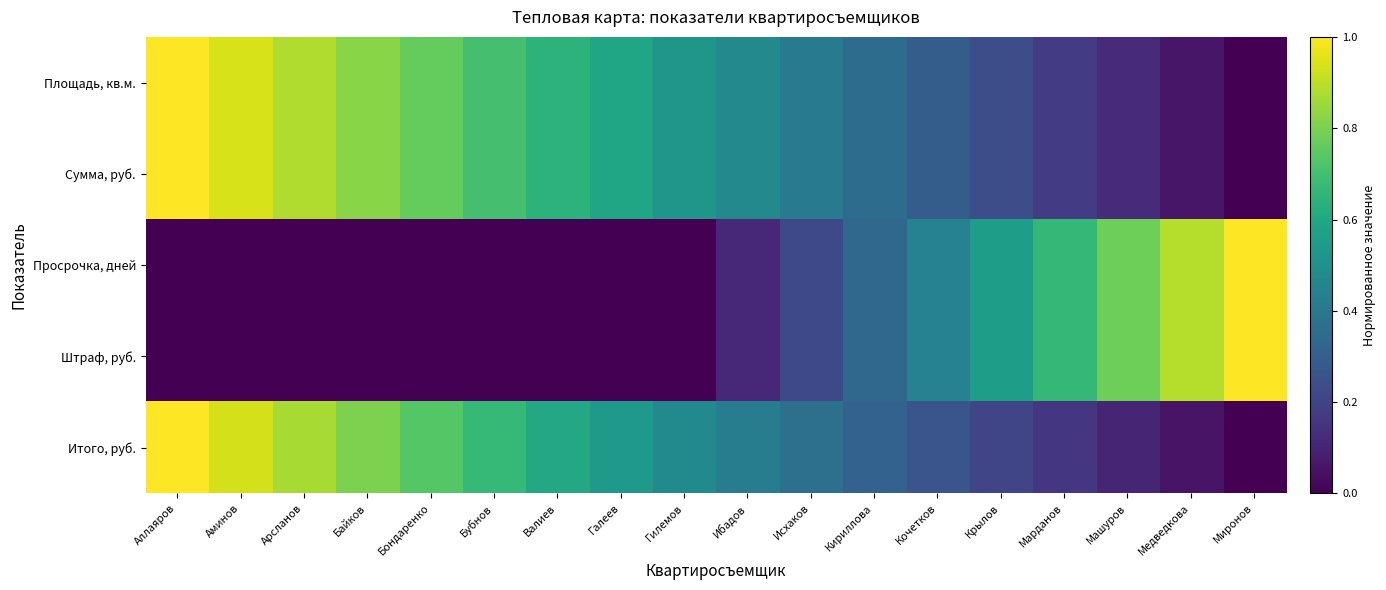

Reading left to right, extract all data points from this chart.

Площадь, кв.м.: Аллаяров=1.0	Аминов=0.9	Арсланов=0.9	Байков=0.8	Бондаренко=0.8	Бубнов=0.7	Валиев=0.6	Галеев=0.6	Гилемов=0.5	Ибадов=0.5	Исхаков=0.4	Кириллова=0.4	Кочетков=0.3	Крылов=0.2	Марданов=0.2	Машуров=0.1	Медведкова=0.1	Миронов=0.0
Сумма, руб.: Аллаяров=1.0	Аминов=0.9	Арсланов=0.9	Байков=0.8	Бондаренко=0.8	Бубнов=0.7	Валиев=0.6	Галеев=0.6	Гилемов=0.5	Ибадов=0.5	Исхаков=0.4	Кириллова=0.4	Кочетков=0.3	Крылов=0.2	Марданов=0.2	Машуров=0.1	Медведкова=0.1	Миронов=0.0
Просрочка, дней: Аллаяров=0.0	Аминов=0.0	Арсланов=0.0	Байков=0.0	Бондаренко=0.0	Бубнов=0.0	Валиев=0.0	Галеев=0.0	Гилемов=0.0	Ибадов=0.1	Исхаков=0.2	Кириллова=0.3	Кочетков=0.4	Крылов=0.6	Марданов=0.7	Машуров=0.8	Медведкова=0.9	Миронов=1.0
Штраф, руб.: Аллаяров=0.0	Аминов=0.0	Арсланов=0.0	Байков=0.0	Бондаренко=0.0	Бубнов=0.0	Валиев=0.0	Галеев=0.0	Гилемов=0.0	Ибадов=0.1	Исхаков=0.2	Кириллова=0.3	Кочетков=0.4	Крылов=0.6	Марданов=0.7	Машуров=0.8	Медведкова=0.9	Миронов=1.0
Итого, руб.: Аллаяров=1.0	Аминов=0.9	Арсланов=0.9	Байков=0.8	Бондаренко=0.7	Бубнов=0.7	Валиев=0.6	Галеев=0.5	Гилемов=0.5	Ибадов=0.4	Исхаков=0.4	Кириллова=0.3	Кочетков=0.3	Крылов=0.2	Марданов=0.2	Машуров=0.1	Медведкова=0.1	Миронов=0.0